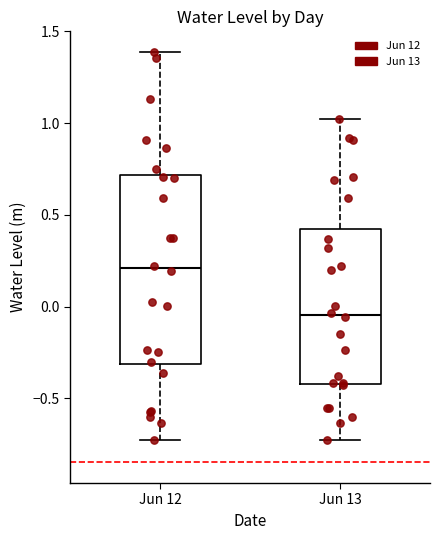

Comparing the boxes themselves (not the whiskers), which one is the tallest?

Jun 12